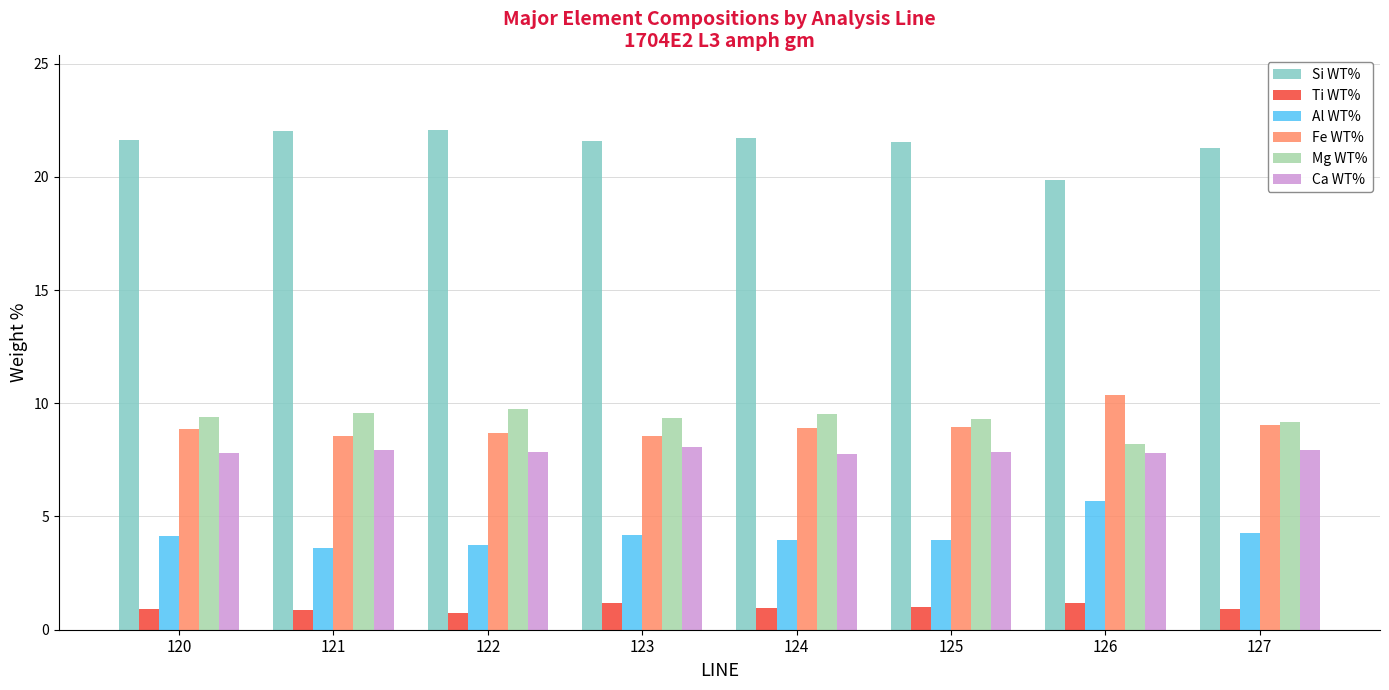

What is the spread (max minus min) of values at 120?

20.7